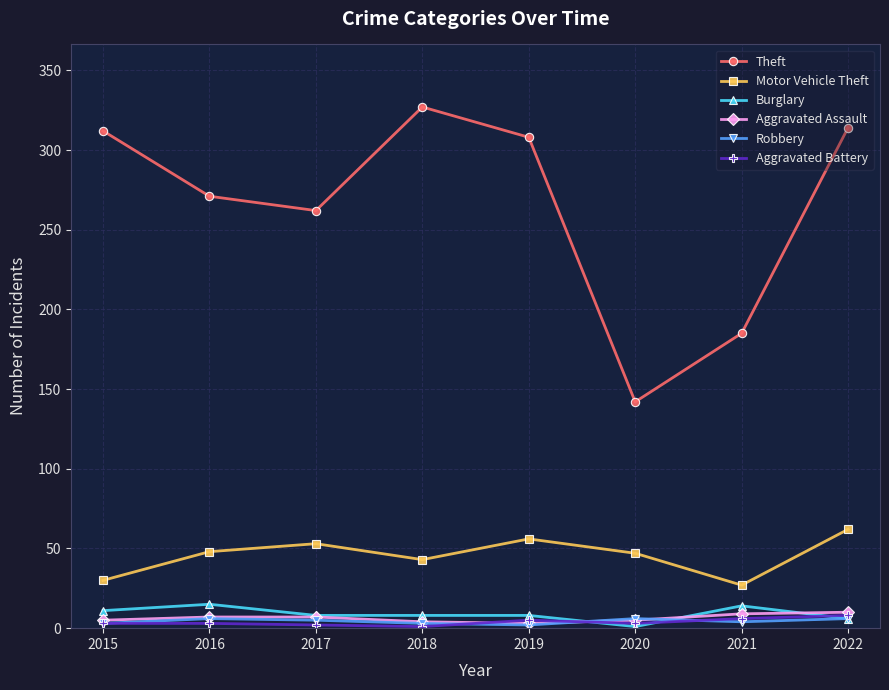

What is the sum of all Aggravated Battery values?

31